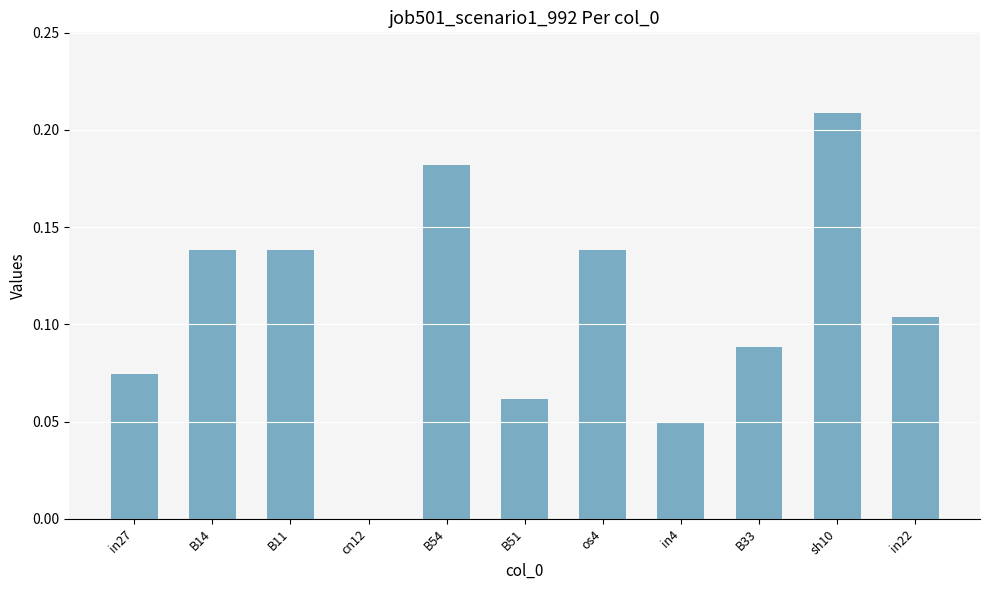

Which label corresponds to the largest value in the chart?

sh10